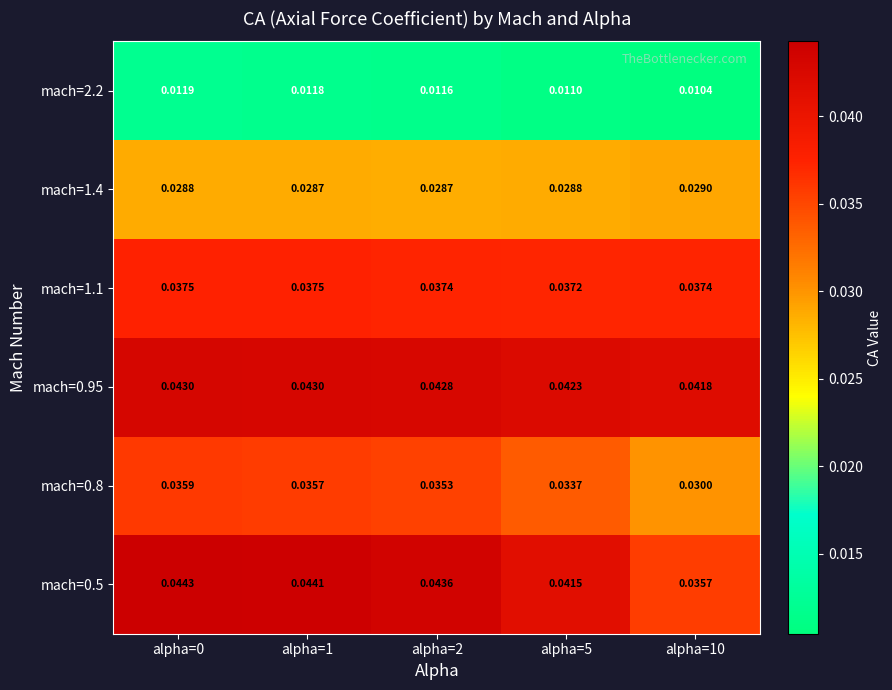

Is the value of mach=2.2 at alpha=0 greater than the value of mach=0.8 at alpha=2?

No